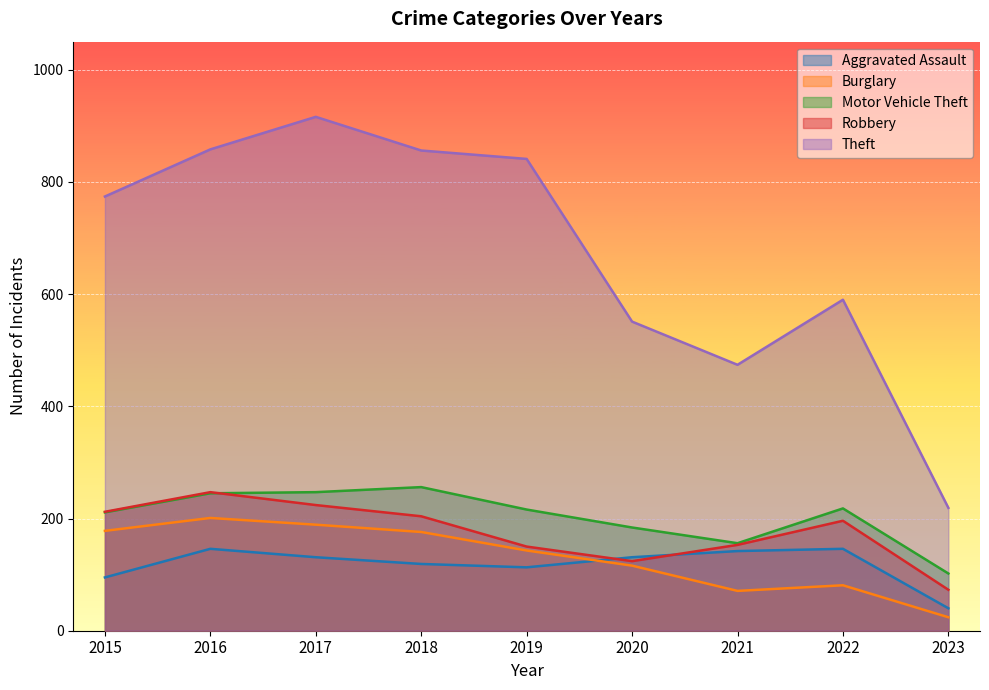

At which label does Theft reach its peak?

2017